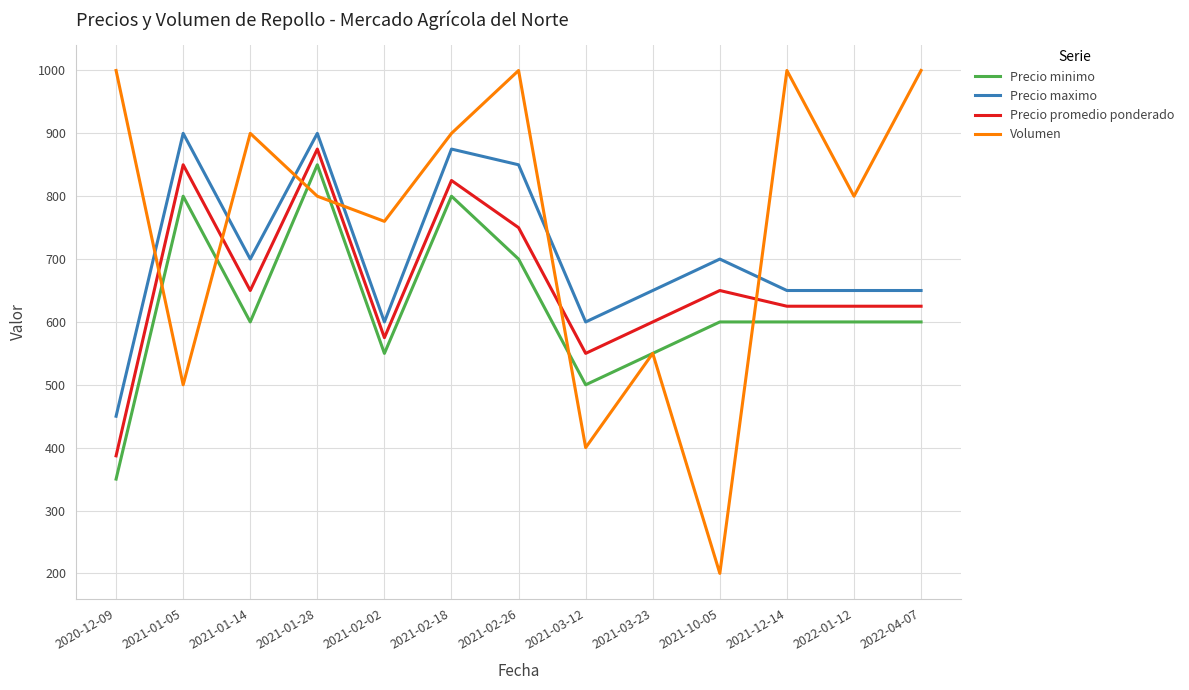

Reading left to right, extract all data points from this chart.

Precio minimo: 350	800	600	850	550	800	700	500	550	600	600	600	600
Precio maximo: 450	900	700	900	600	875	850	600	650	700	650	650	650
Precio promedio ponderado: 387	850	650	875	575	825	750	550	600	650	625	625	625
Volumen: 1000	500	900	800	760	900	1000	400	550	200	1000	800	1000